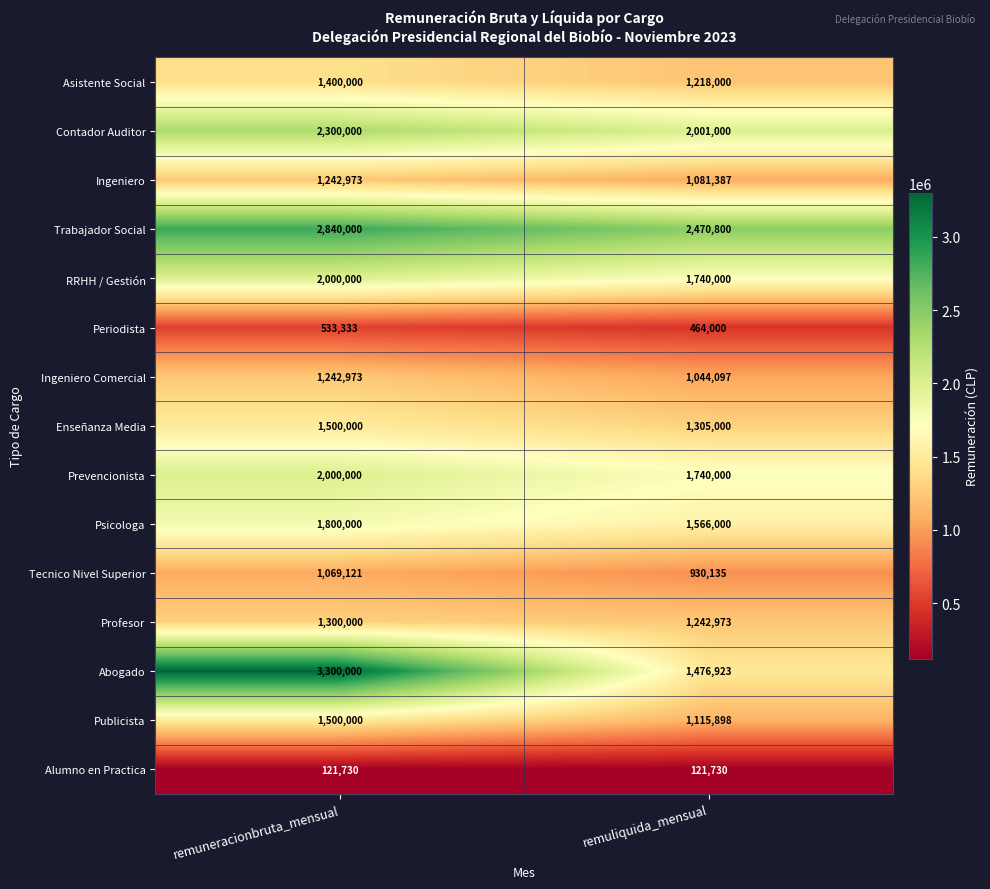

The value of Contador Auditor at remuliquida_mensual is 1365489. True or false?

False